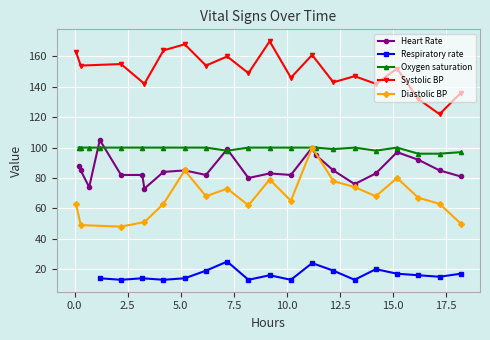

True or false: Systolic BP and Diastolic BP intersect in this chart.

False